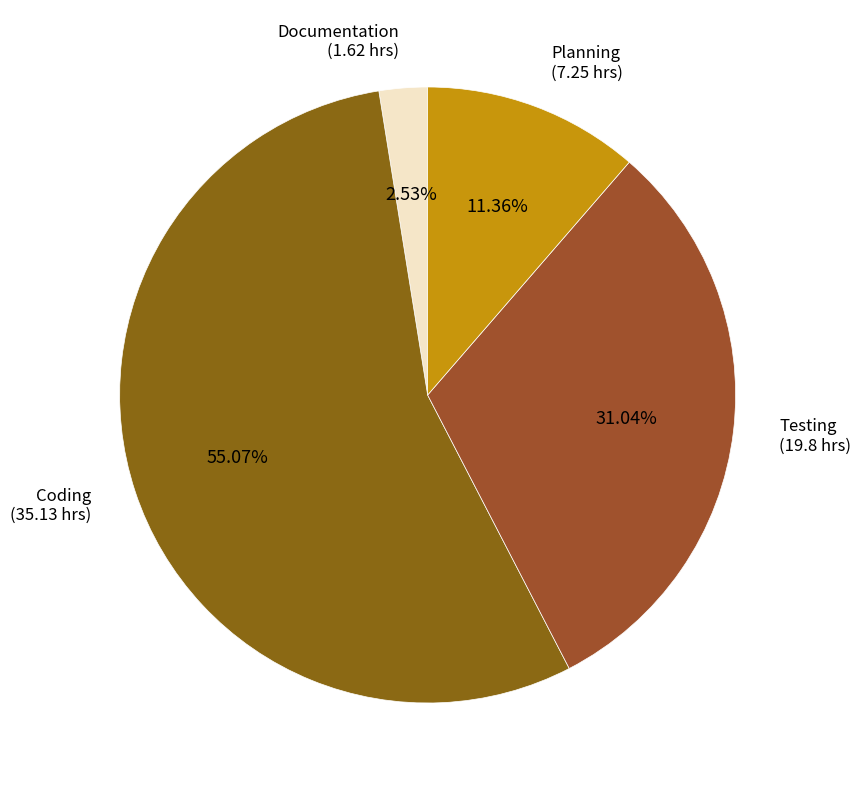

Which category has the biggest portion of the pie?

Coding